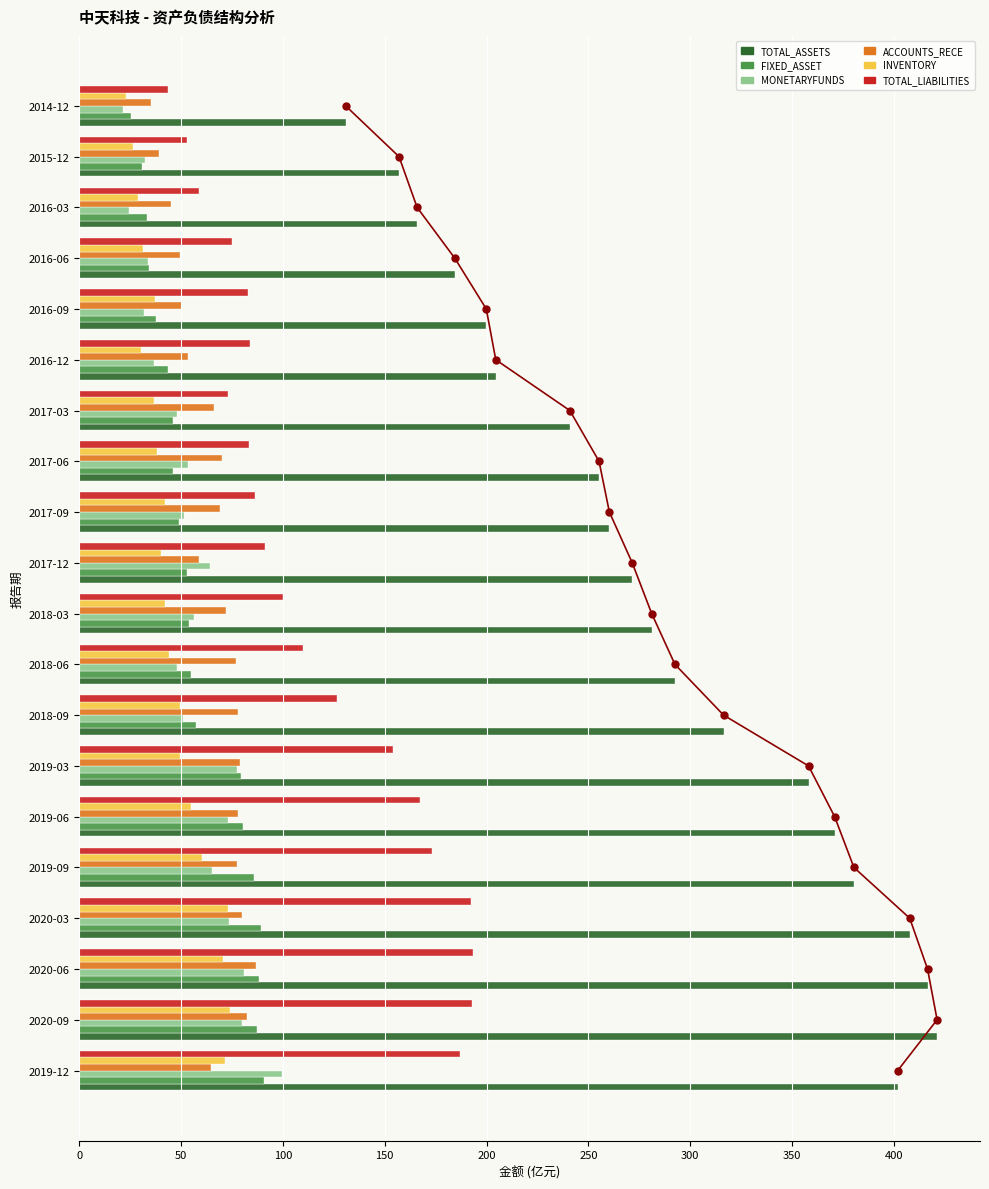

How many distinct data groups are displayed?

6